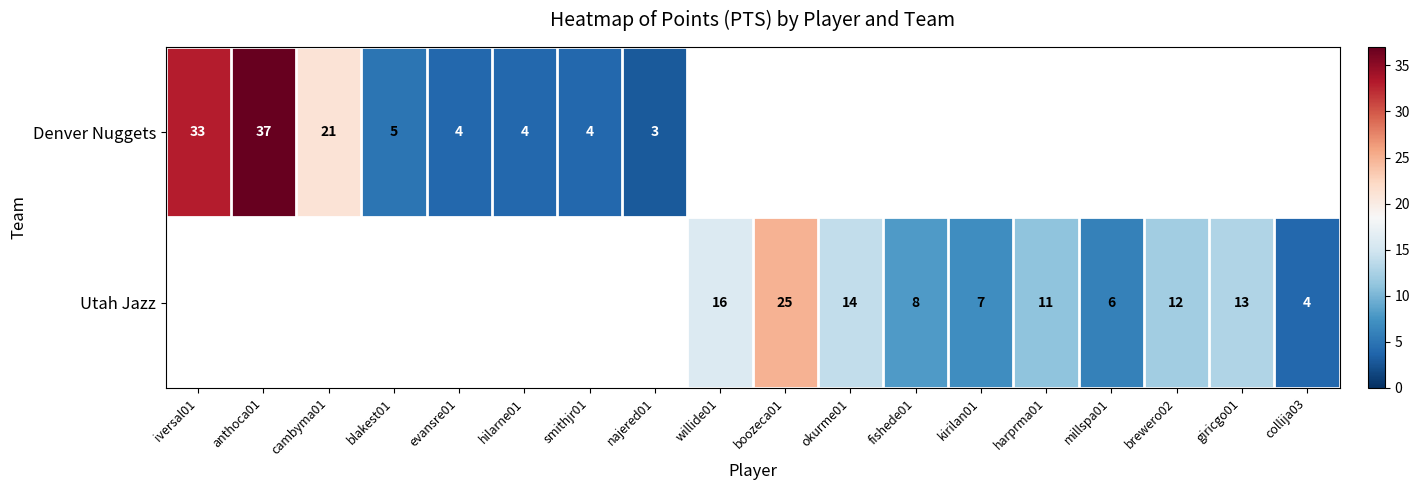

The value of Denver Nuggets at iversal01 is 33. True or false?

True